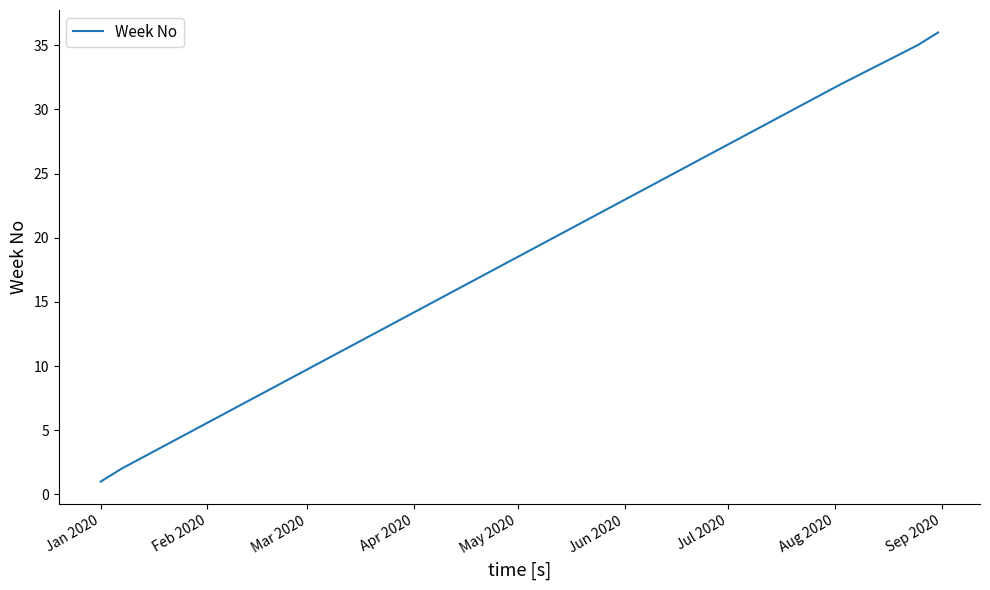

Count the number of categories in the chart.

5